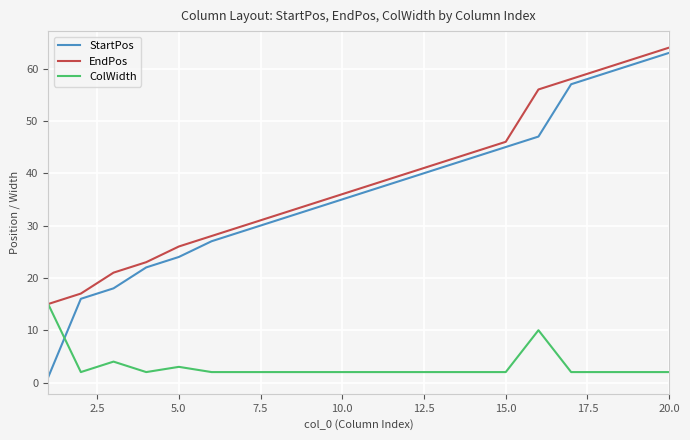

Which series has the widest spread of values?

StartPos